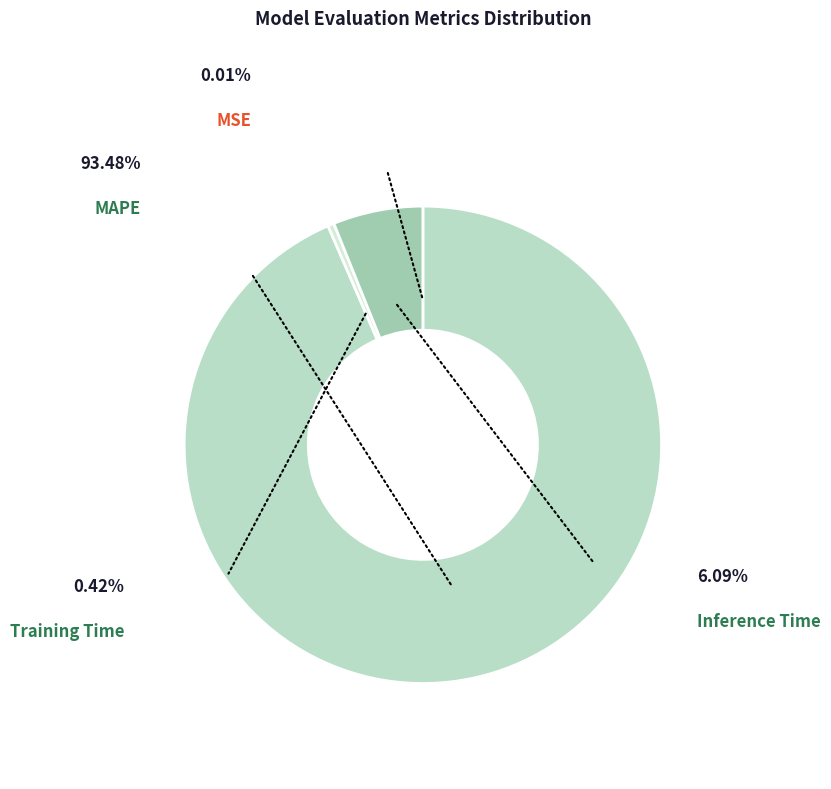

To the nearest percent, what is the combined percentage of MSE and MAPE?

93%